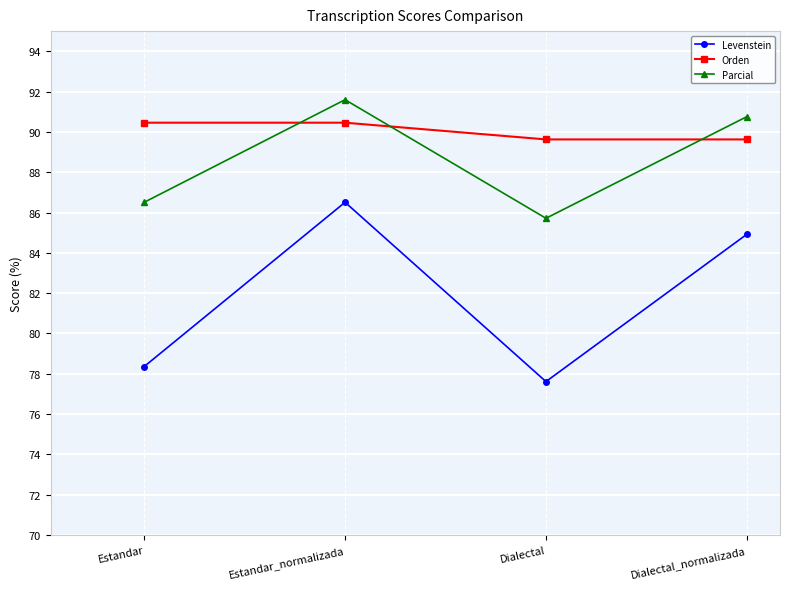

What is the sum of all Levenstein values?

327.4